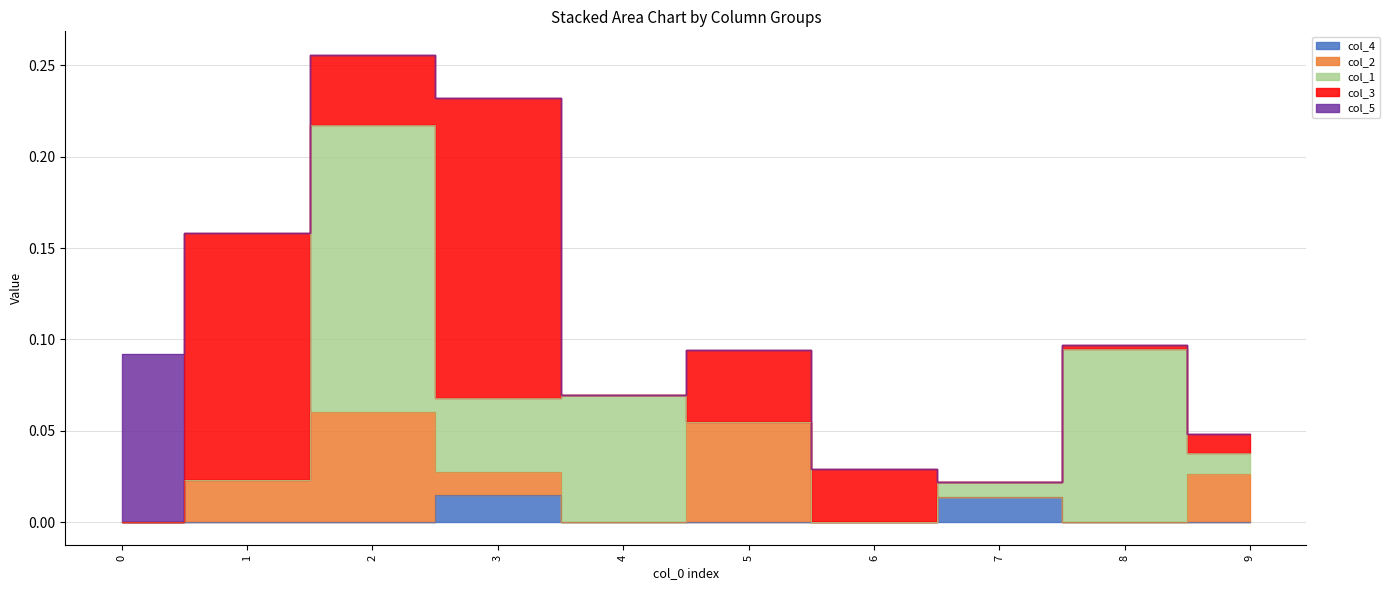

At which label does col_4 reach its peak?

3